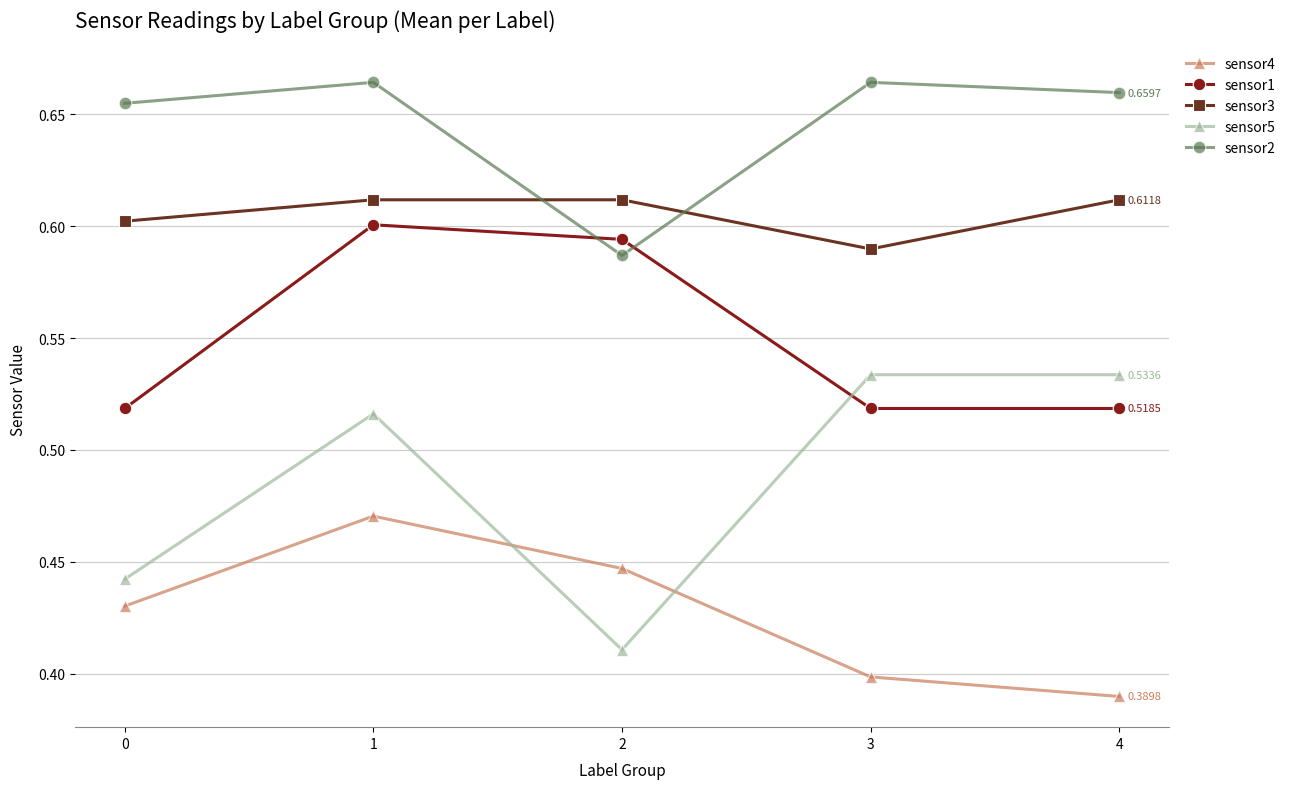

How many lines are shown in the chart?

5